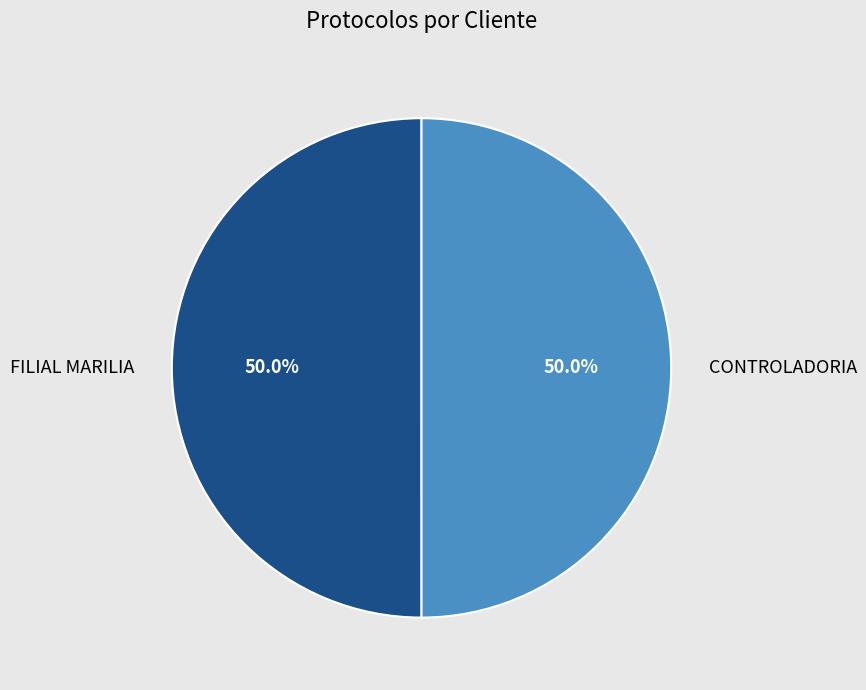

What is the total percentage of CONTROLADORIA and FILIAL MARILIA?

100.0%